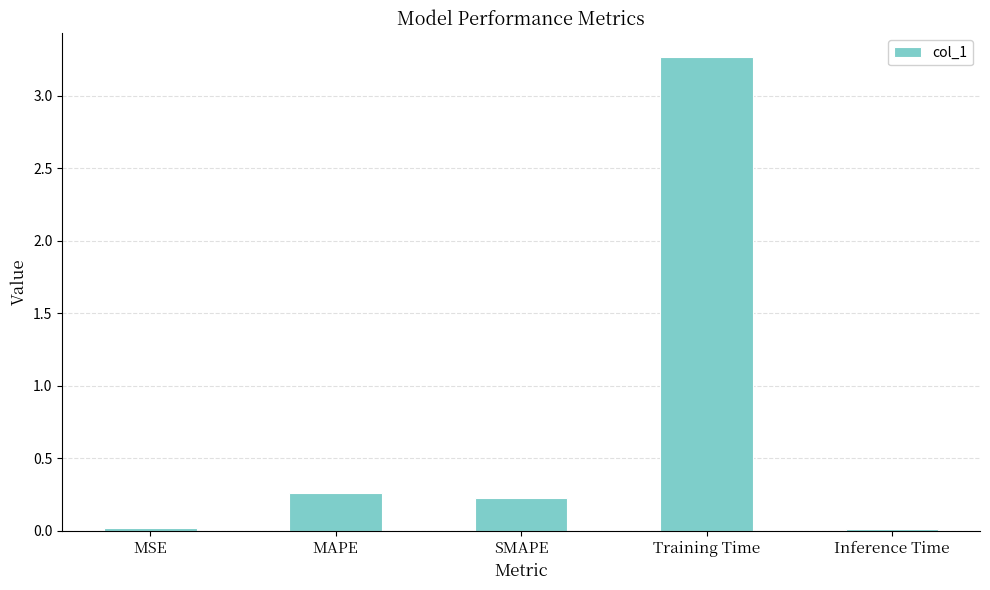

What is the greatest value displayed?

3.3